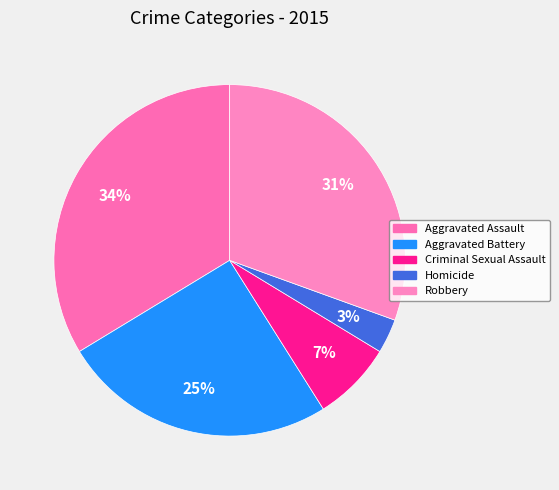

Approximately how many times larger is the value at Homicide compared to Criminal Sexual Assault?

0.4